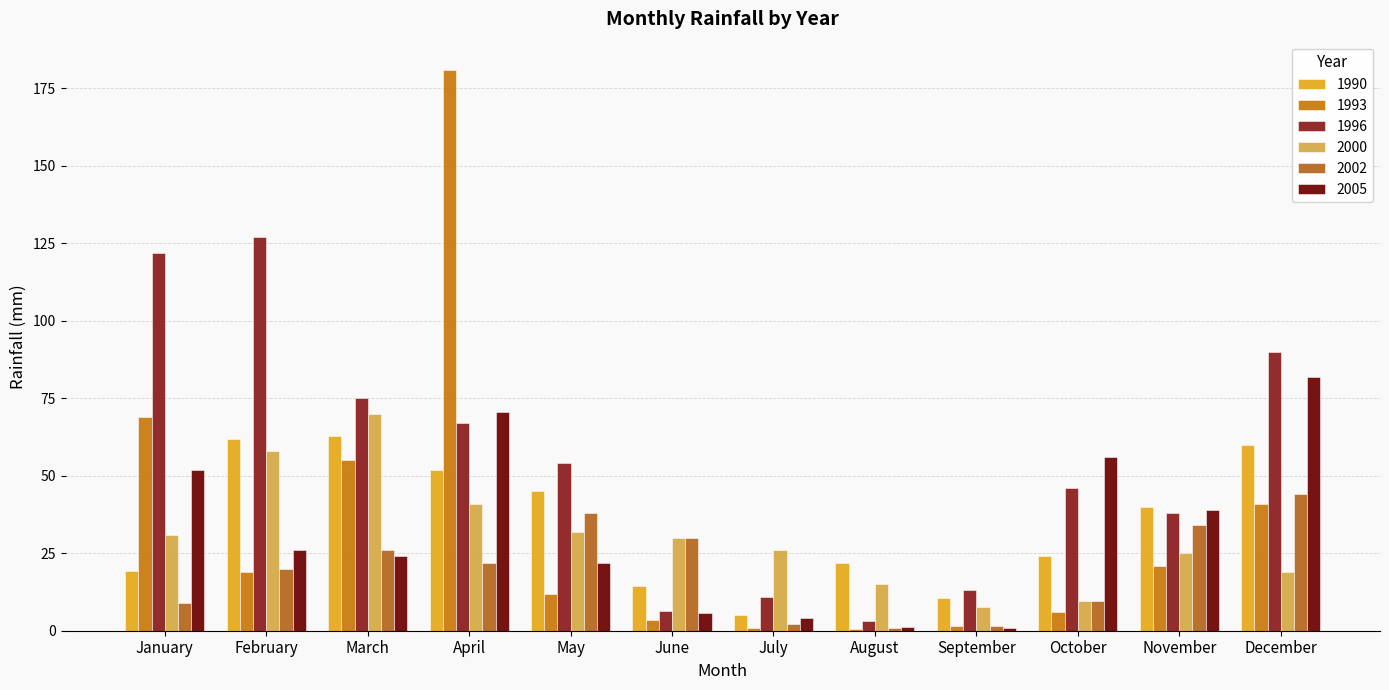

How many data points does each series have?

12